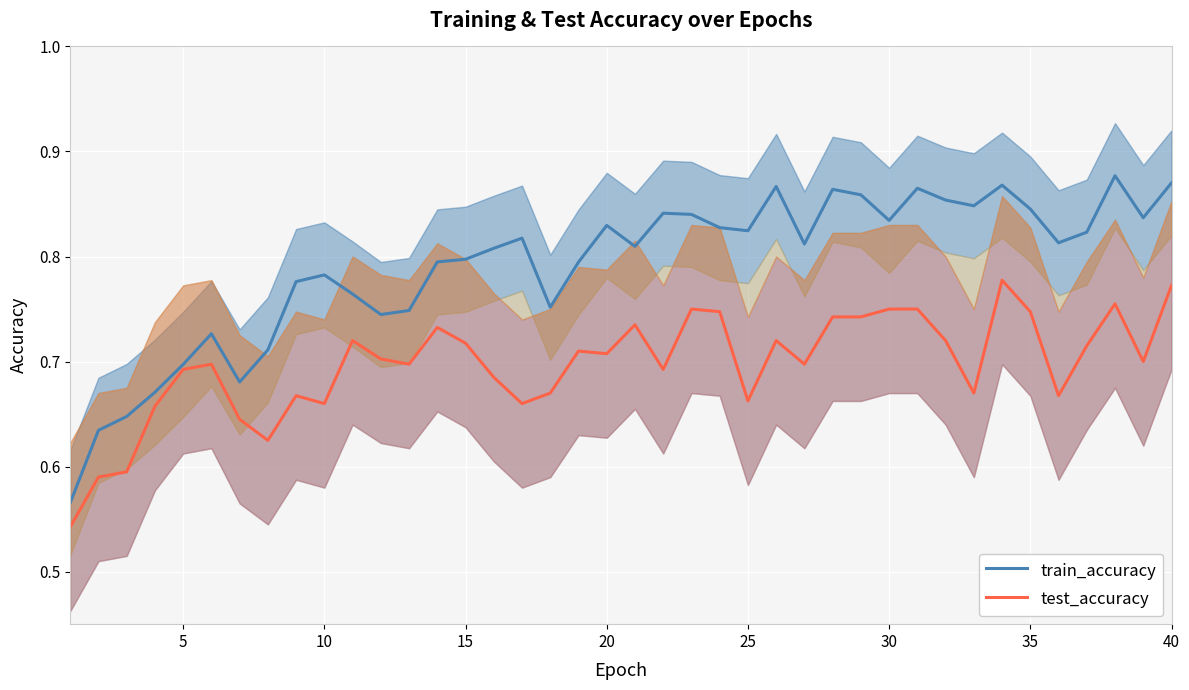

The test_accuracy series shows 0.9 at 20. True or false?

False